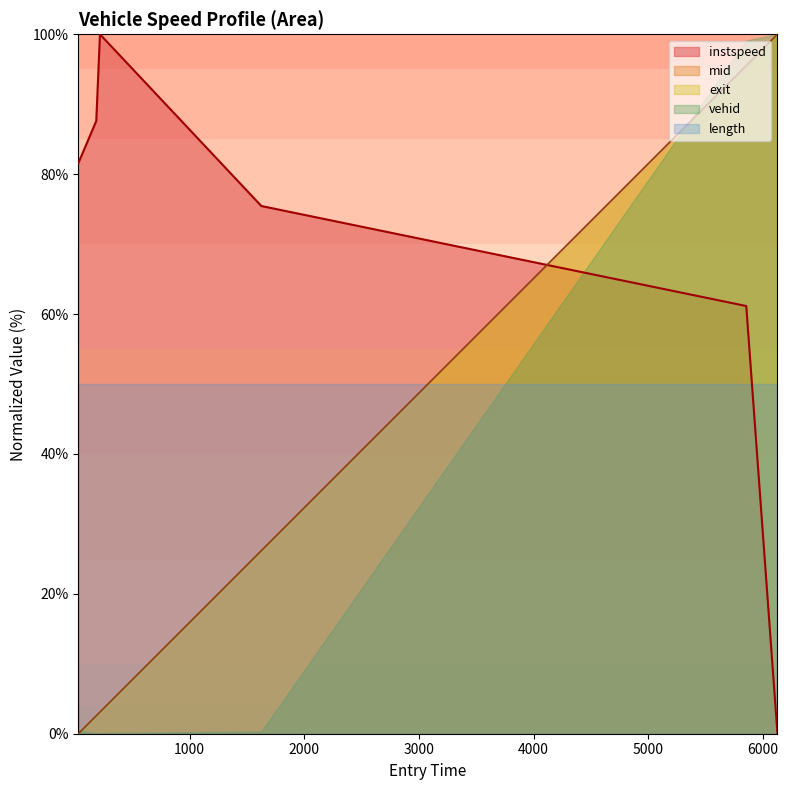

What is the average value?

67.6